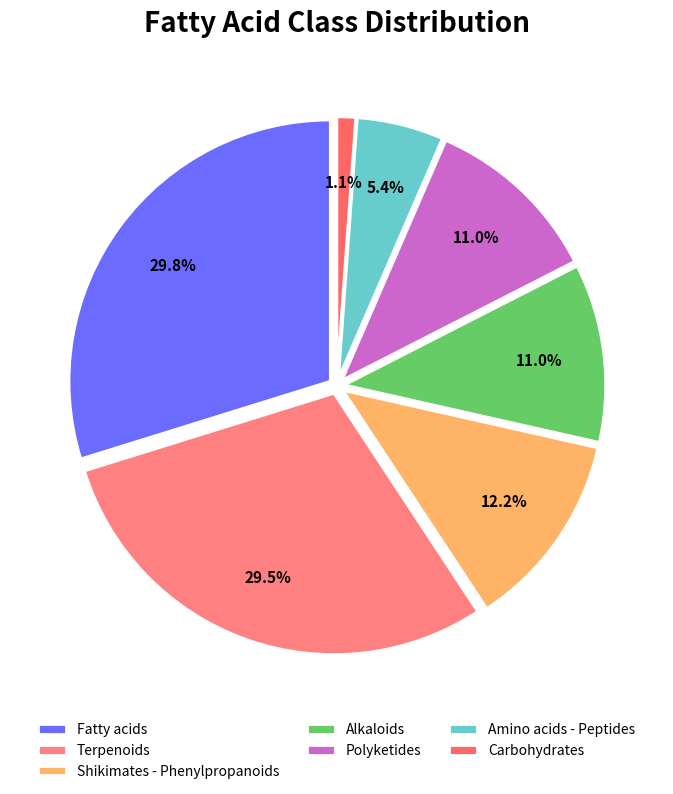

Is the sum of Fatty acids and Carbohydrates greater than half?

No